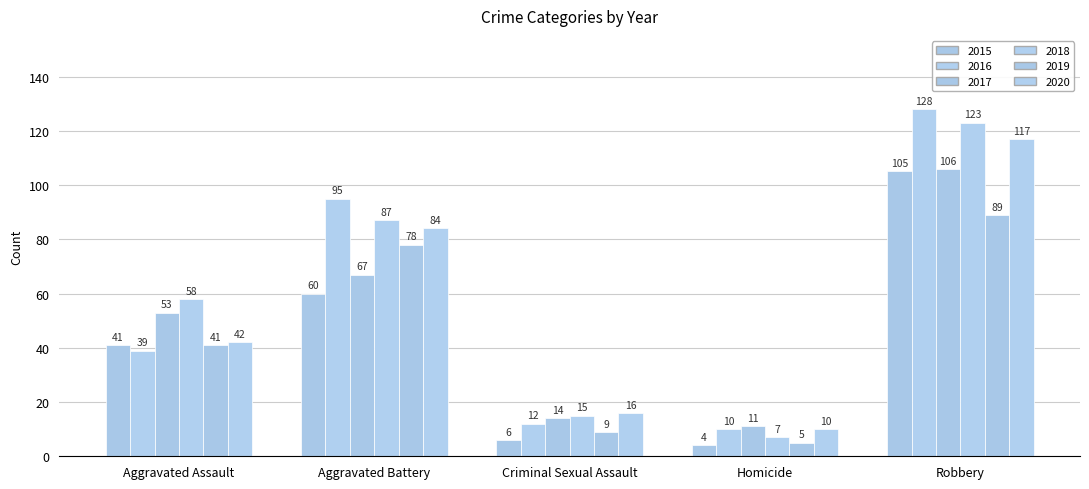

How many distinct data groups are displayed?

6